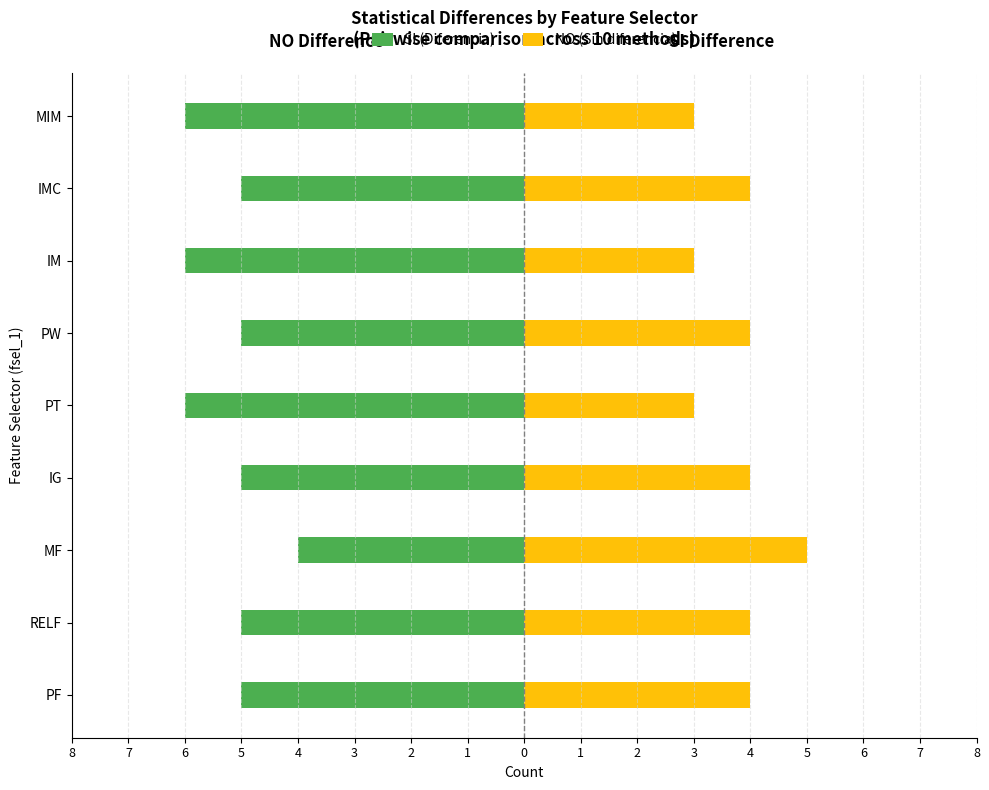

What is the difference between the maximum and minimum values in the NO (Sin diferencia) series?

2